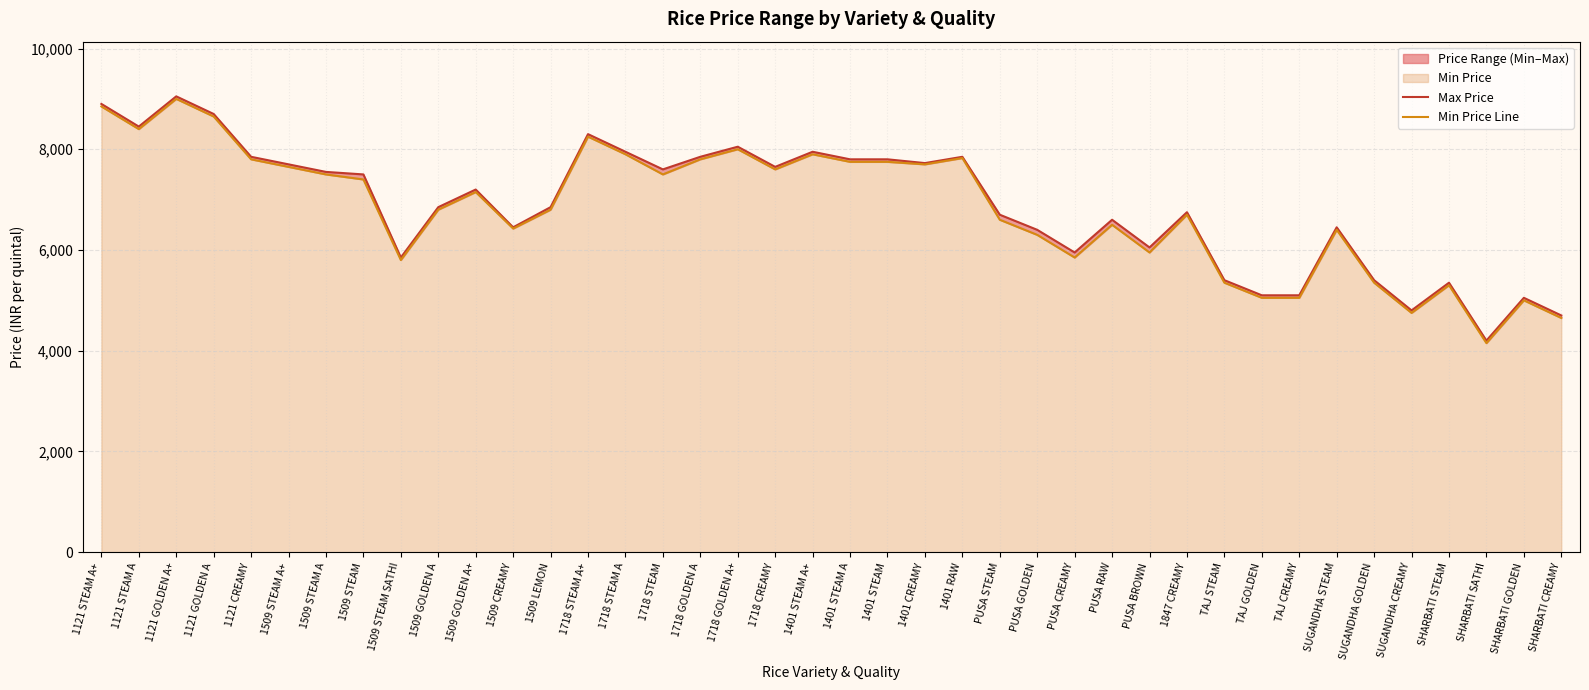

Rank the categories by Min Price Line value from highest to lowest.

1121 GOLDEN A+, 1121 STEAM A+, 1121 GOLDEN A, 1121 STEAM A, 1718 STEAM A+, 1718 GOLDEN A+, 1718 STEAM A, 1401 STEAM A+, 1401 RAW, 1121 CREAMY, 1718 GOLDEN A, 1401 STEAM A, 1401 STEAM, 1401 CREAMY, 1509 STEAM A+, 1718 CREAMY, 1509 STEAM A, 1718 STEAM, 1509 STEAM, 1509 GOLDEN A+, 1509 GOLDEN A, 1509 LEMON, 1847 CREAMY, PUSA STEAM, PUSA RAW, 1509 CREAMY, SUGANDHA STEAM, PUSA GOLDEN, PUSA BROWN, PUSA CREAMY, 1509 STEAM SATHI, TAJ STEAM, SUGANDHA GOLDEN, SHARBATI STEAM, TAJ GOLDEN, TAJ CREAMY, SHARBATI GOLDEN, SUGANDHA CREAMY, SHARBATI CREAMY, SHARBATI SATHI